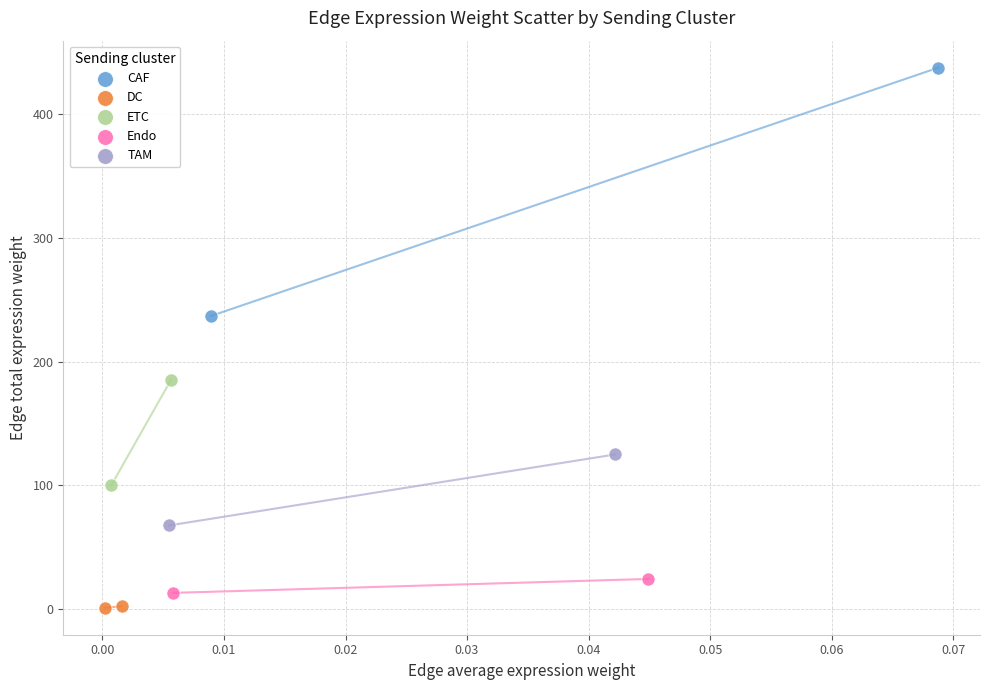

What are all the series names shown in the legend?

CAF, DC, ETC, Endo, TAM